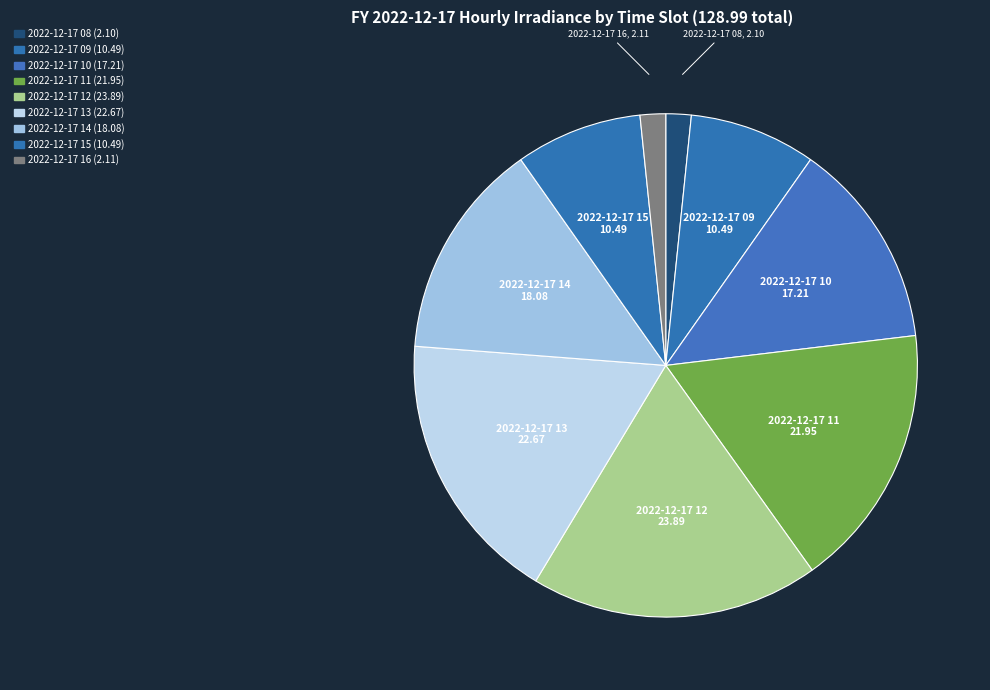

Which category has the smallest portion of the pie?

2022-12-17 08